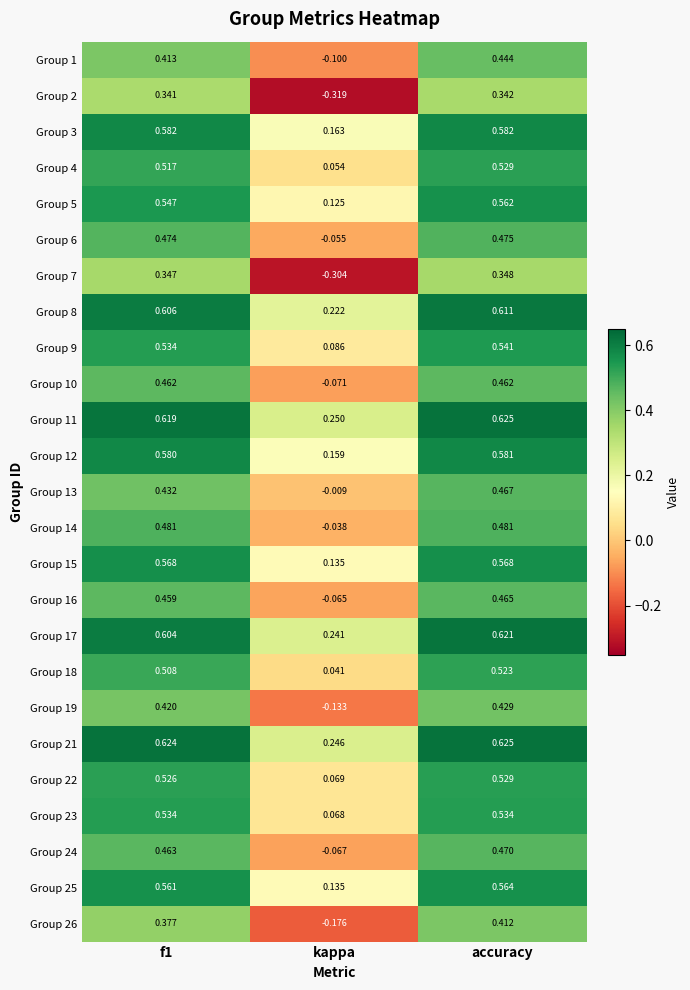

At which category is the sum across all series the highest?

accuracy